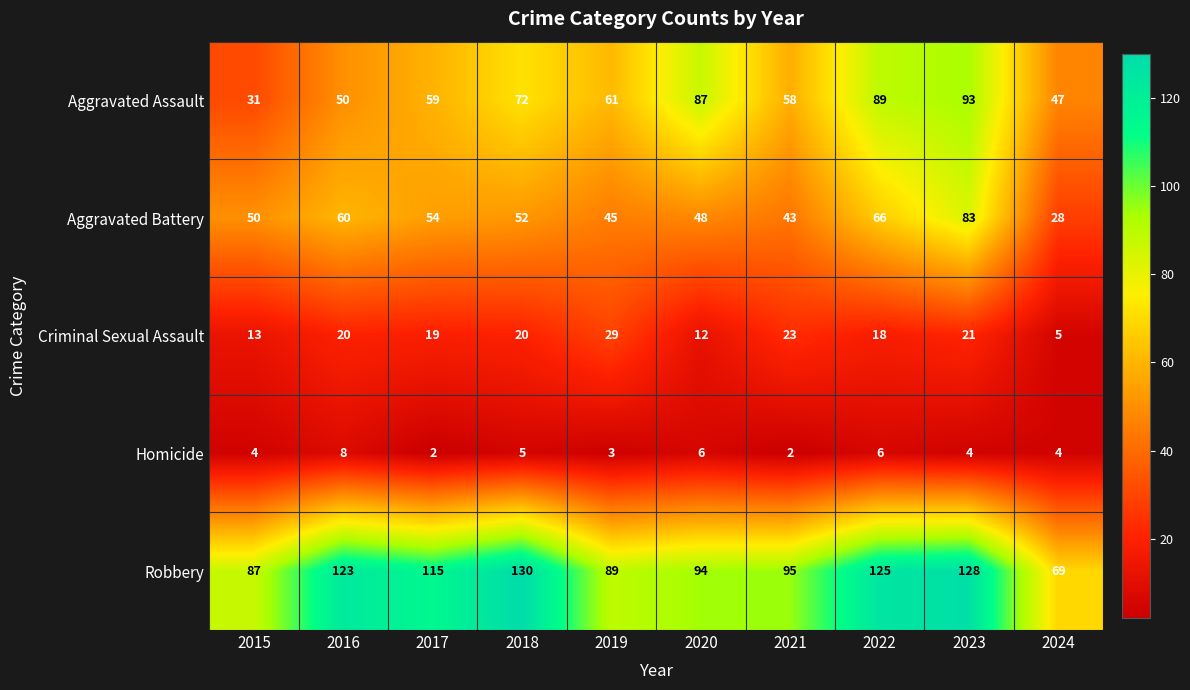

What is the average value of the Criminal Sexual Assault series?

18